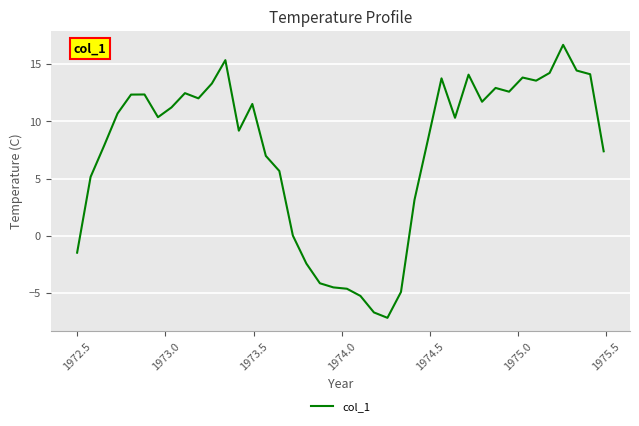

What is the greatest value displayed?

16.7